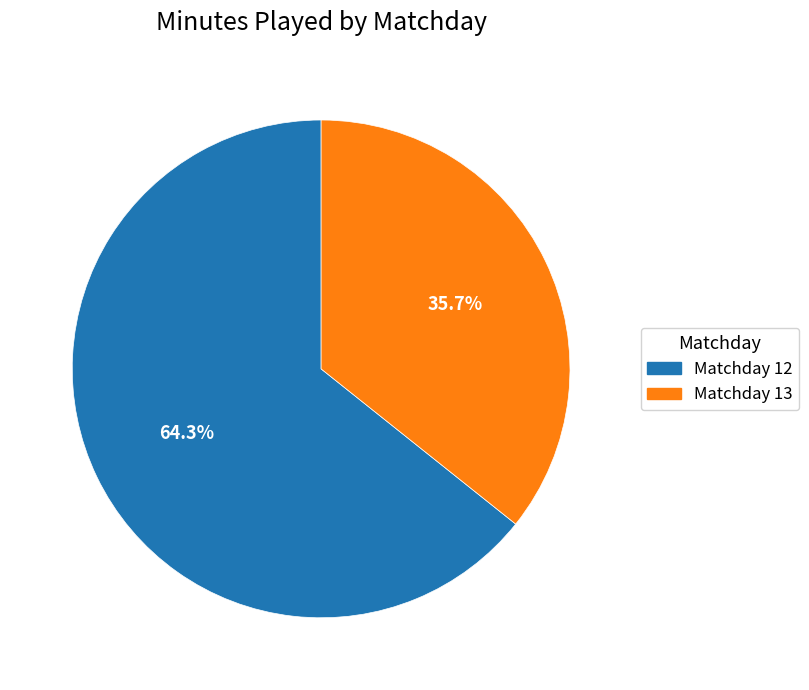

To the nearest percent, what is the difference between the largest and smallest slice percentages?

29%